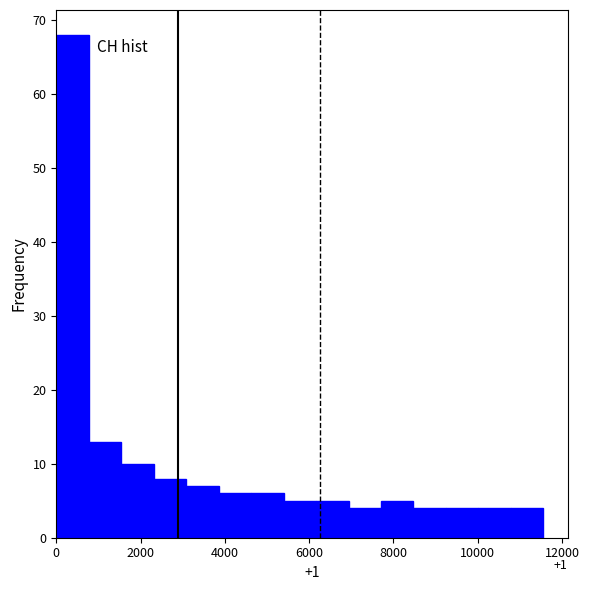

Around what value on the x-axis is the tallest bar? Give the approximate position of its centre, as read against the axis.

400